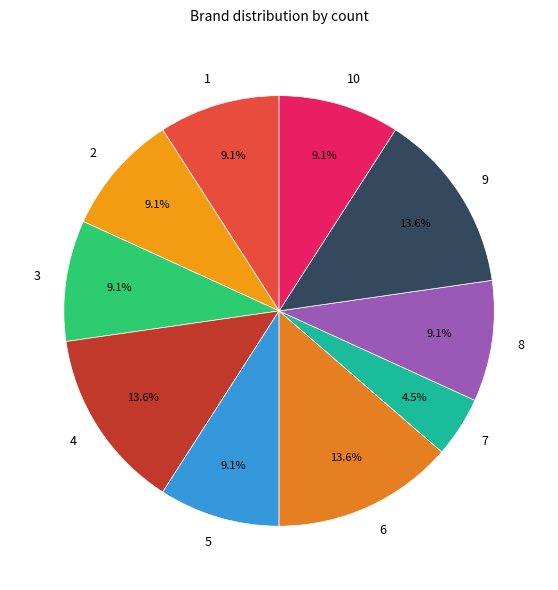

How many segments does this pie chart have?

10